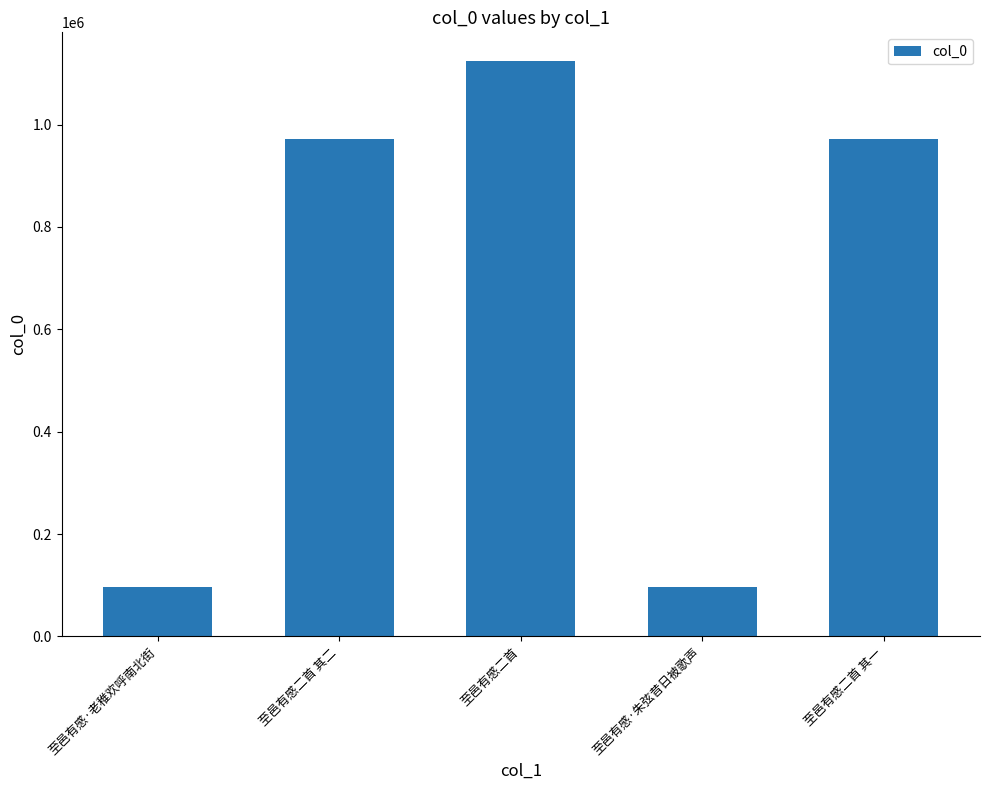

What is the average value?

651670